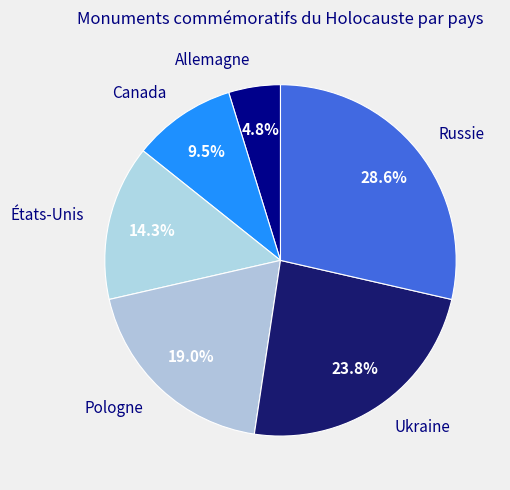

Approximately how many times larger is the value at États-Unis compared to Russie?

0.5